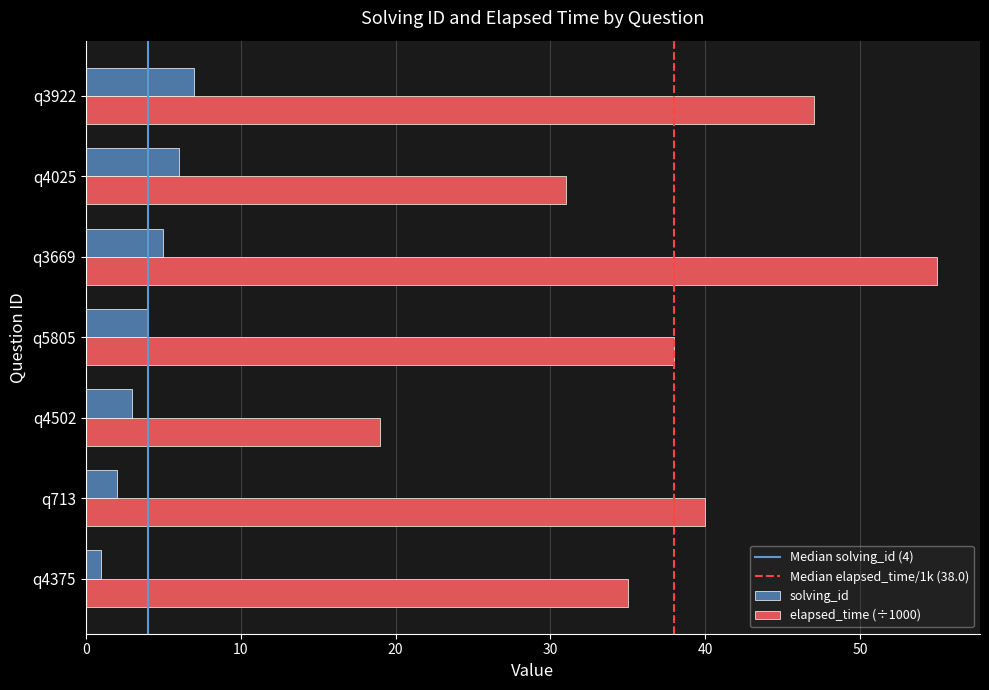

At how many categories does at least one series exceed 54?

1